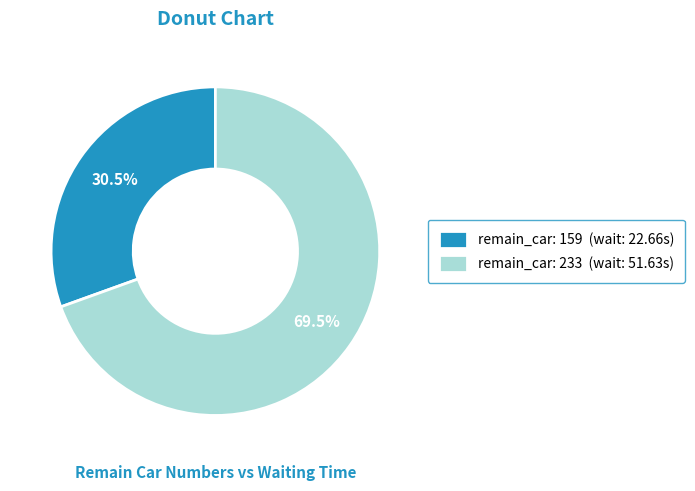

To the nearest percent, what is the difference between the largest and smallest slice percentages?

39%